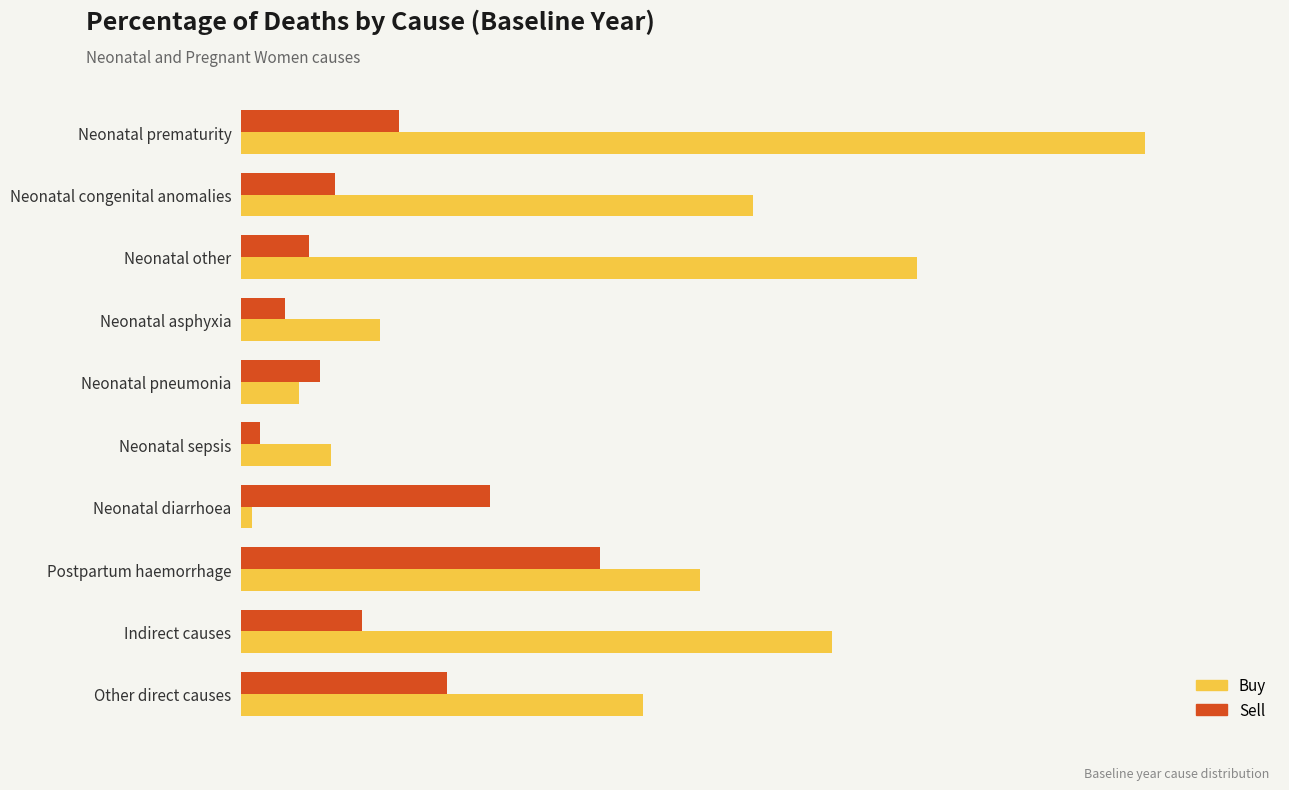

What are all the series names shown in the legend?

Buy, Sell